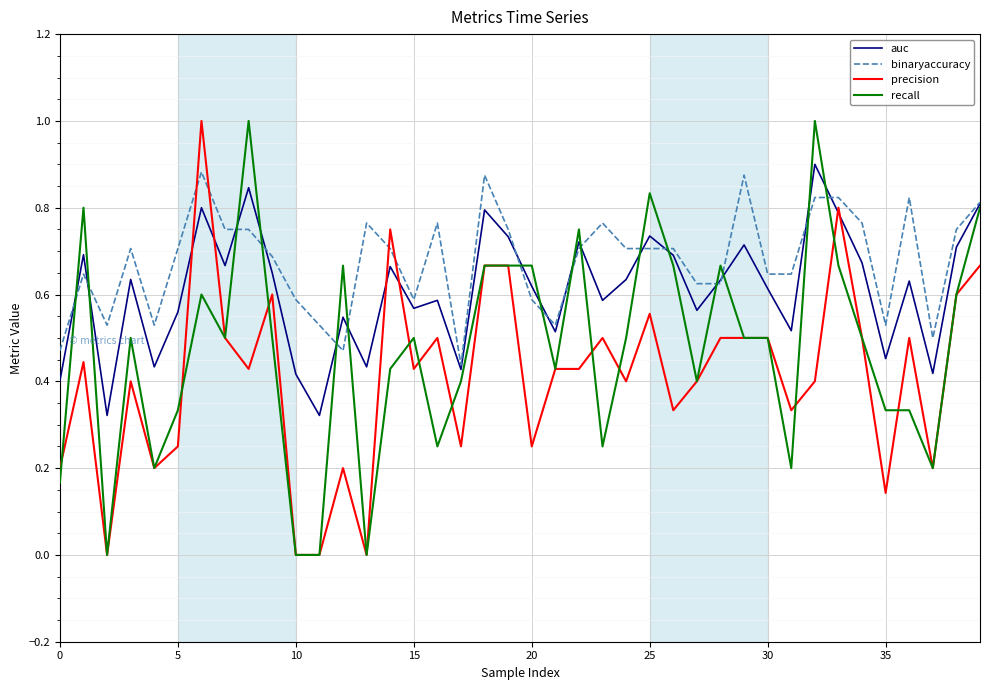

Which series has the largest total across all categories?

binaryaccuracy